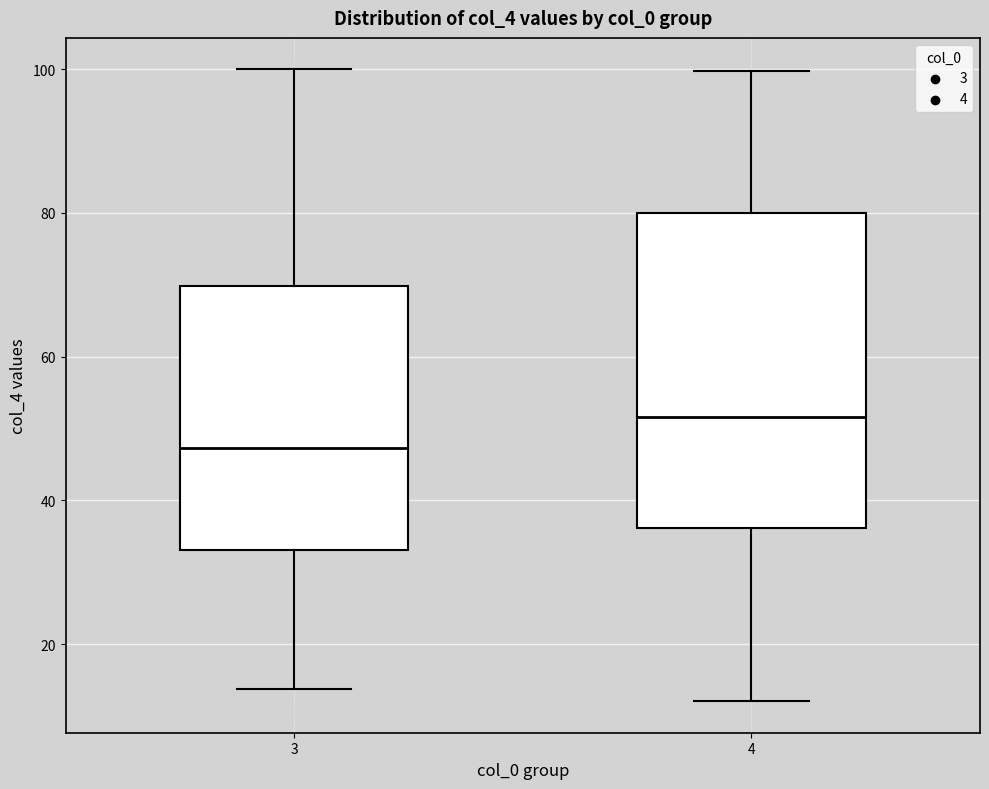

Reading left to right, transcribe this box plot: for each box, give where its median line is, the range the box spans, and where its two whiskers end, as read against the y-axis. The values are not printed on the chart, so give them approximately, as read against the axis.

3: median 48, box 34 to 70, whiskers 14 to 100
4: median 52, box 36 to 80, whiskers 12 to 100